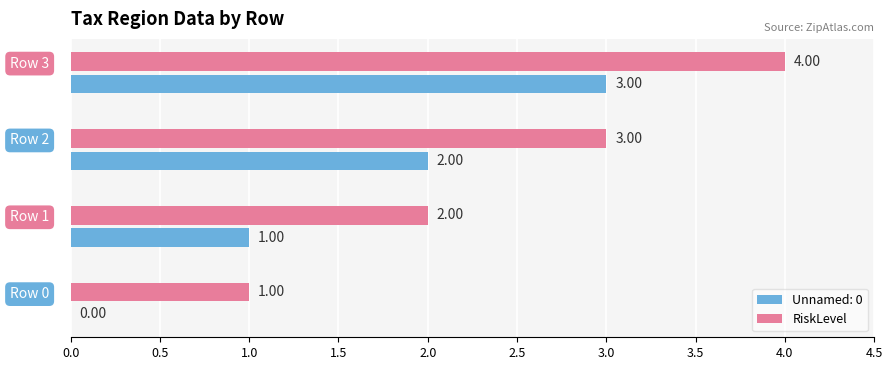

What is the sum of all Unnamed: 0 values?

6